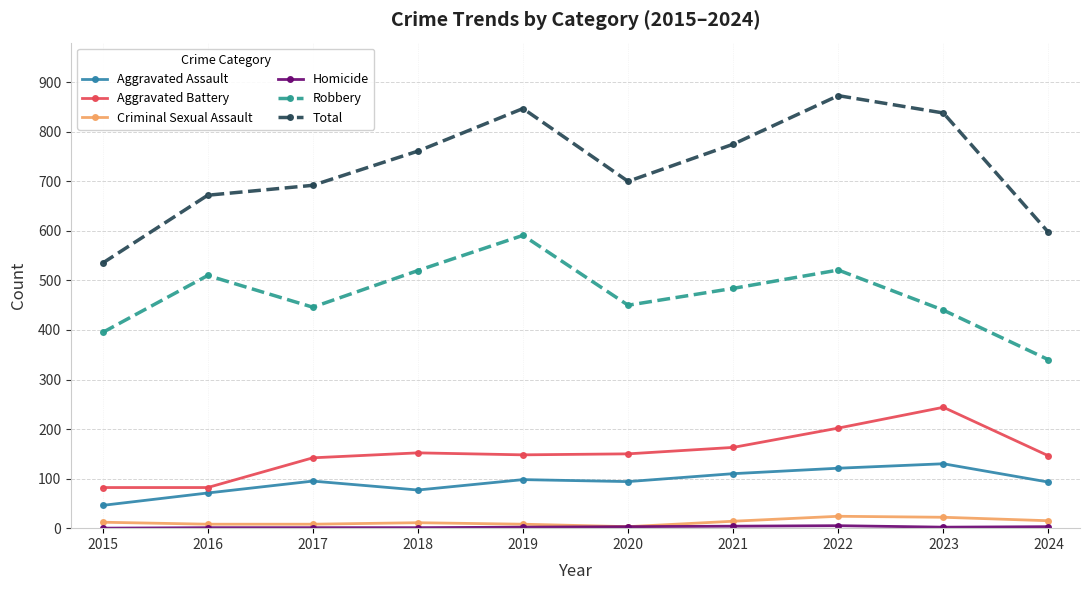

Which series has the largest range (max minus min)?

Total